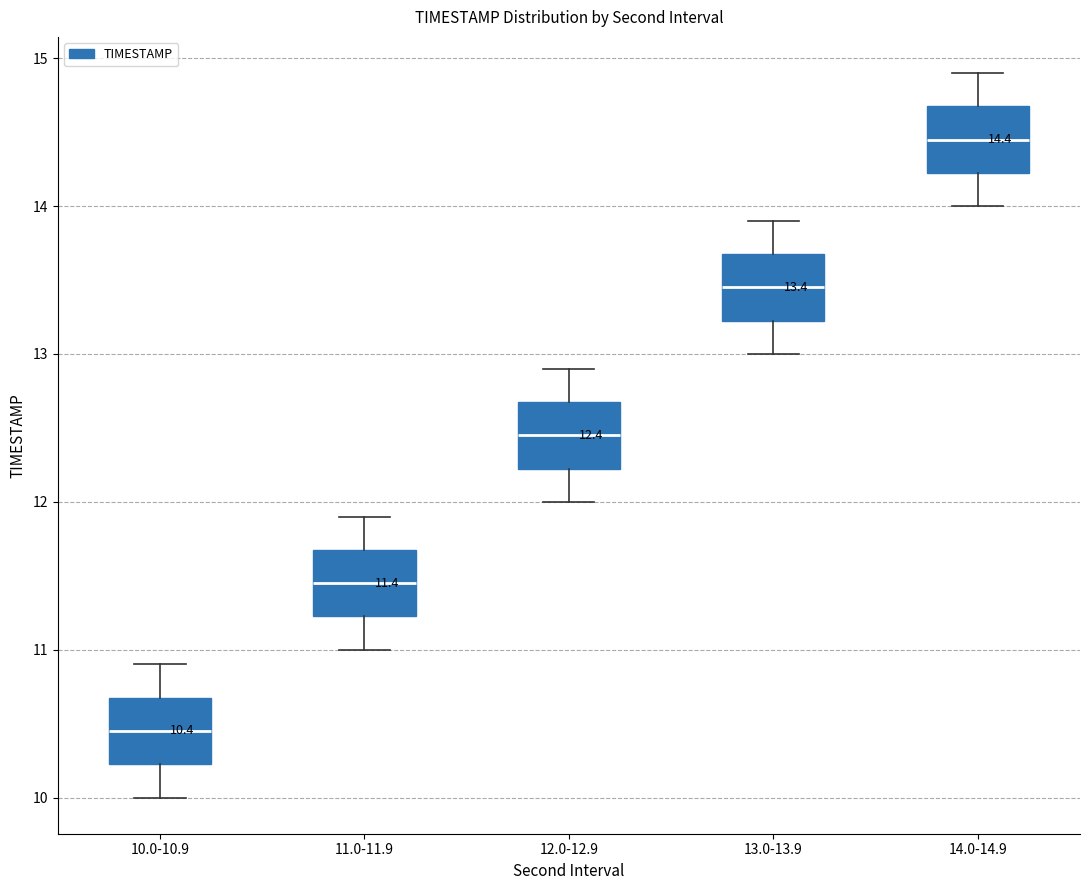

Which box has the highest median line?

14.0-14.9